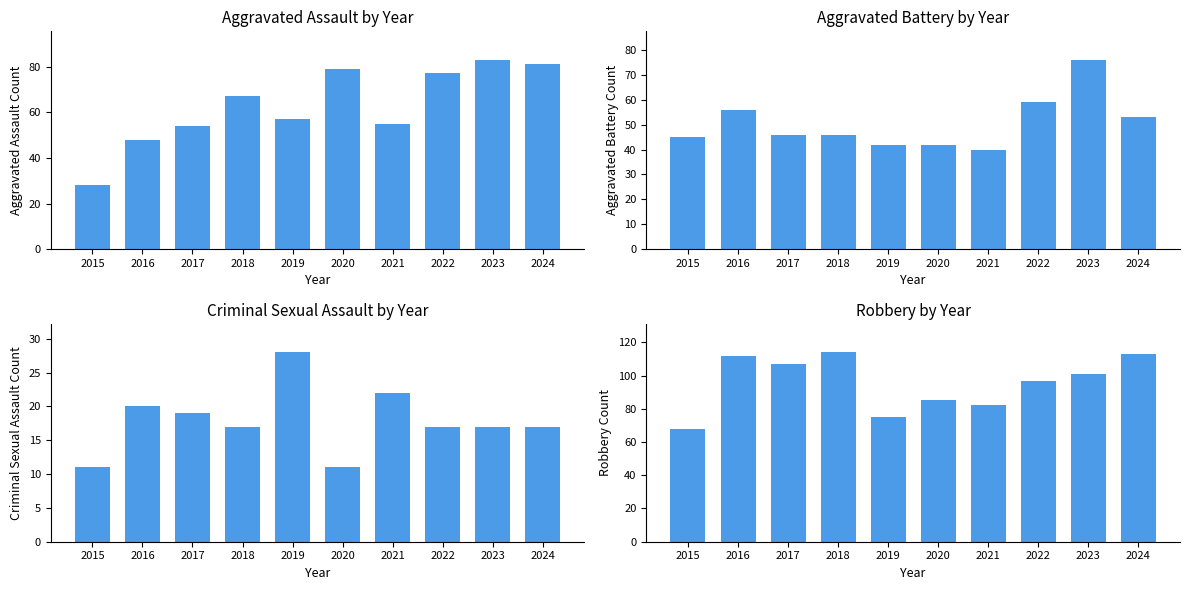

Reading left to right, extract all data points from this chart.

Aggravated Assault: 2015=28	2016=48	2017=54	2018=67	2019=57	2020=79	2021=55	2022=77	2023=83	2024=81
Aggravated Battery: 2015=45	2016=56	2017=46	2018=46	2019=42	2020=42	2021=40	2022=59	2023=76	2024=53
Criminal Sexual Assault: 2015=11	2016=20	2017=19	2018=17	2019=28	2020=11	2021=22	2022=17	2023=17	2024=17
Robbery: 2015=68	2016=112	2017=107	2018=114	2019=75	2020=85	2021=82	2022=97	2023=101	2024=113